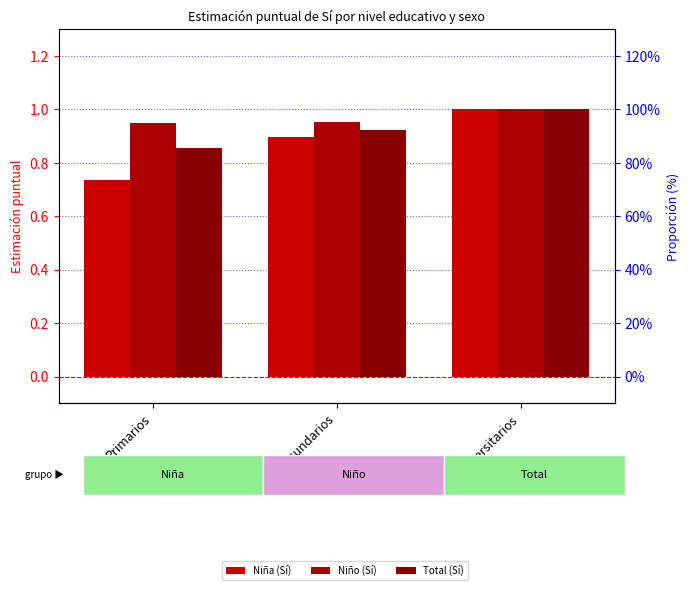

True or false: Niña (Sí) has a value of 0.9 at Secundarios.

True